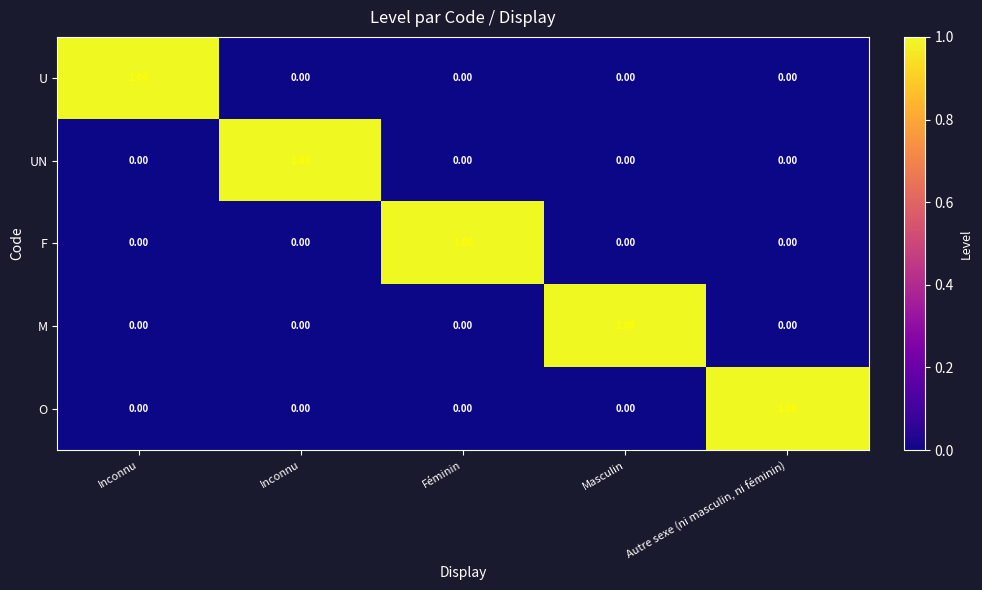

Which series changed the most between Inconnu and Masculin?

U